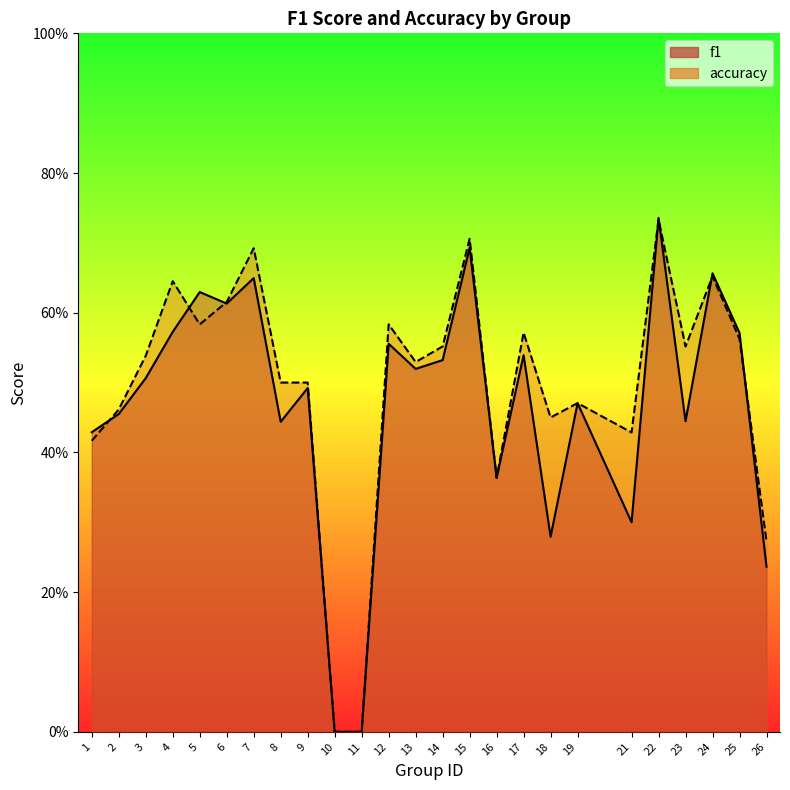

What are all the series names shown in the legend?

f1, accuracy